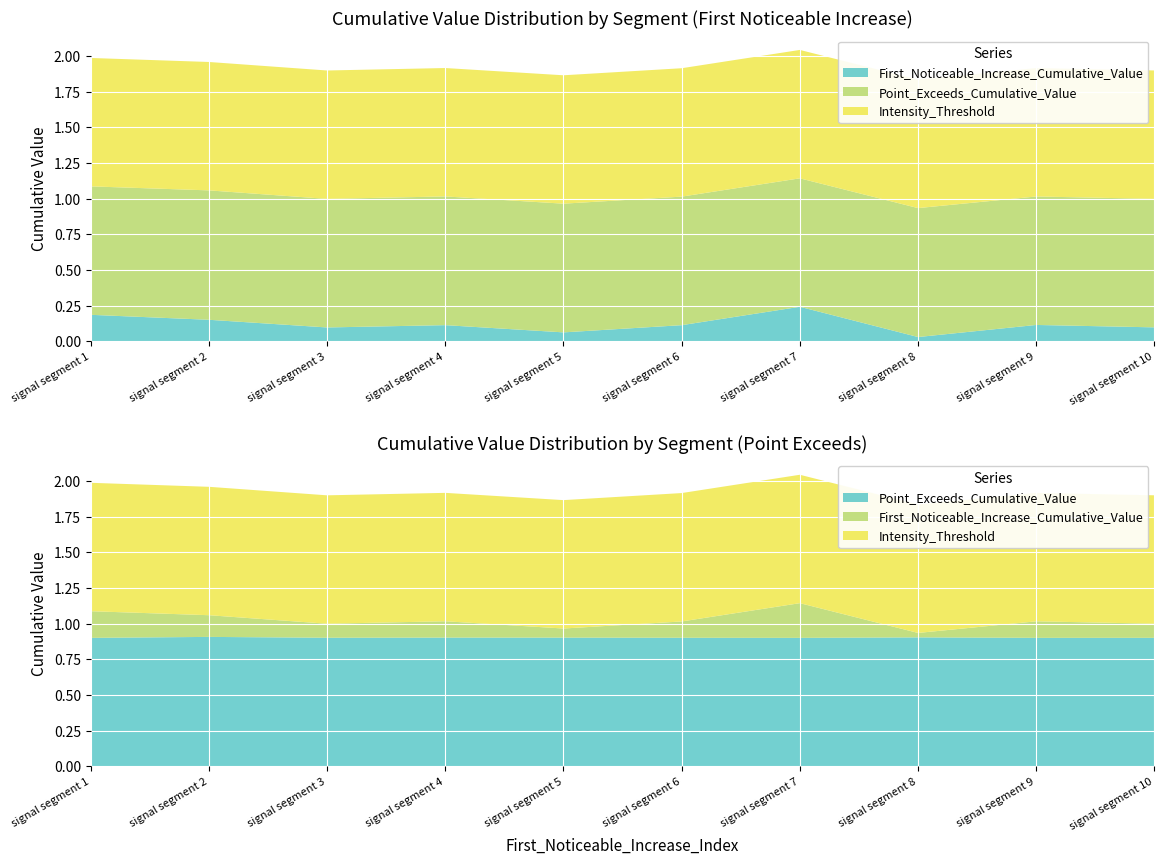

Reading left to right, what are all the values shown in this chart?

First_Noticeable_Increase_Cumulative_Value: 0.2	0.2	0.1	0.1	0.1	0.1	0.2	0.0	0.1	0.1
Point_Exceeds_Cumulative_Value: 0.9	0.9	0.9	0.9	0.9	0.9	0.9	0.9	0.9	0.9
Intensity_Threshold: 0.9	0.9	0.9	0.9	0.9	0.9	0.9	0.9	0.9	0.9